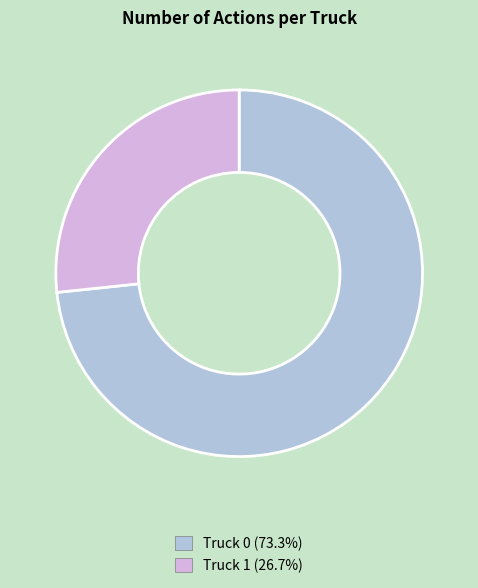

Do Truck 0 and Truck 1 together represent more than half of the pie?

Yes